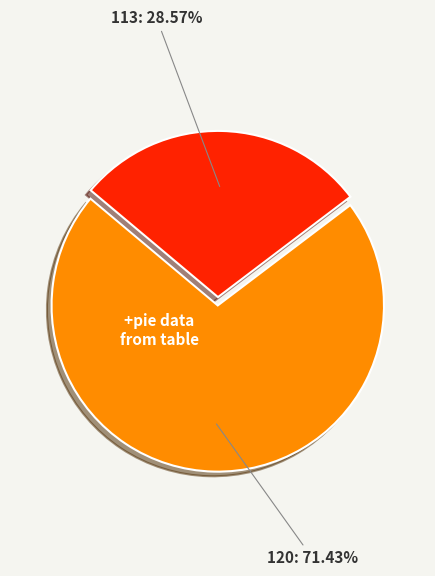

The 120 slice represents 59% of the pie. True or false?

False